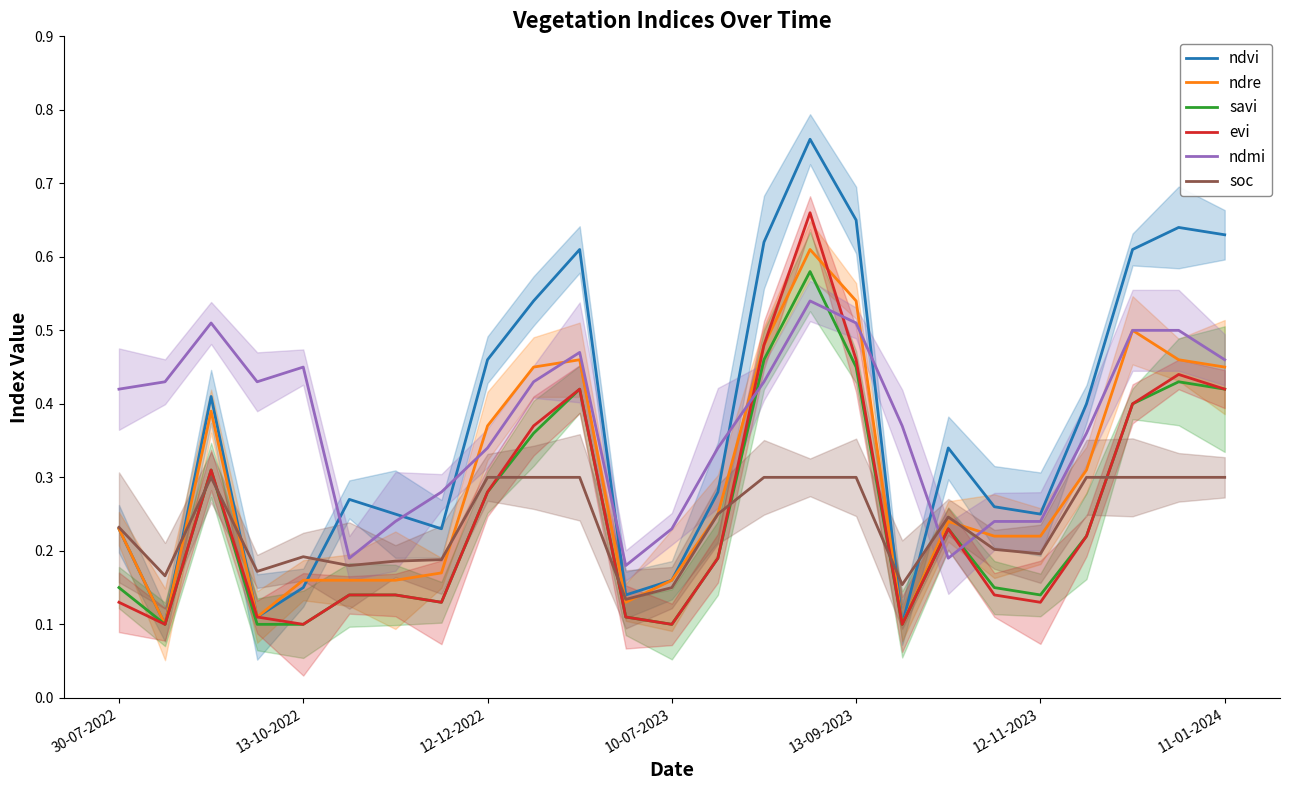

What is the difference between the maximum and minimum values in the ndvi series?

0.7